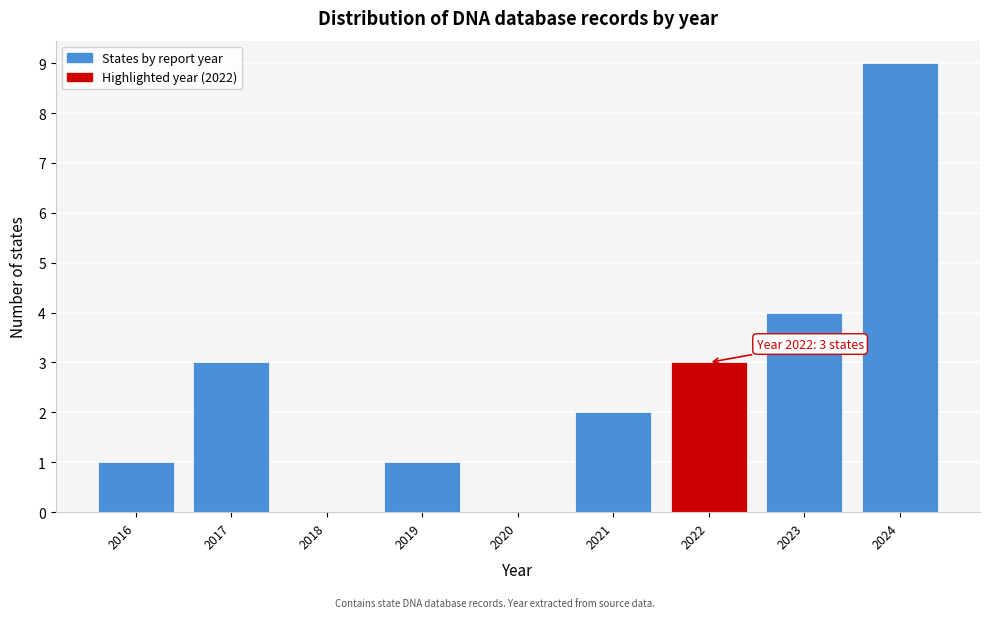

Which range on the x-axis has the tallest bar?

2023.5 to 2024.5